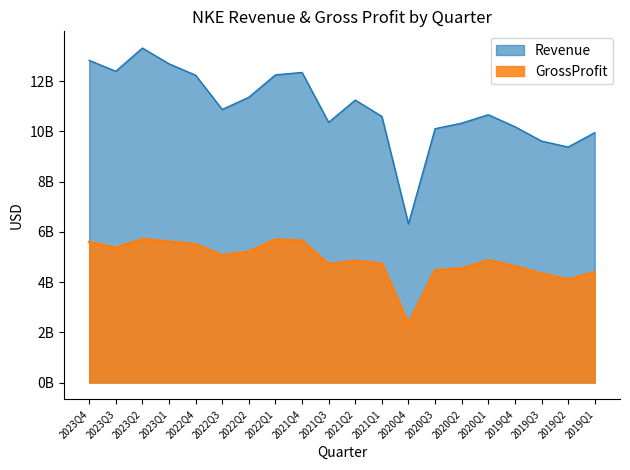

What is the value of the GrossProfit point at the 5th from the left?

5503000000